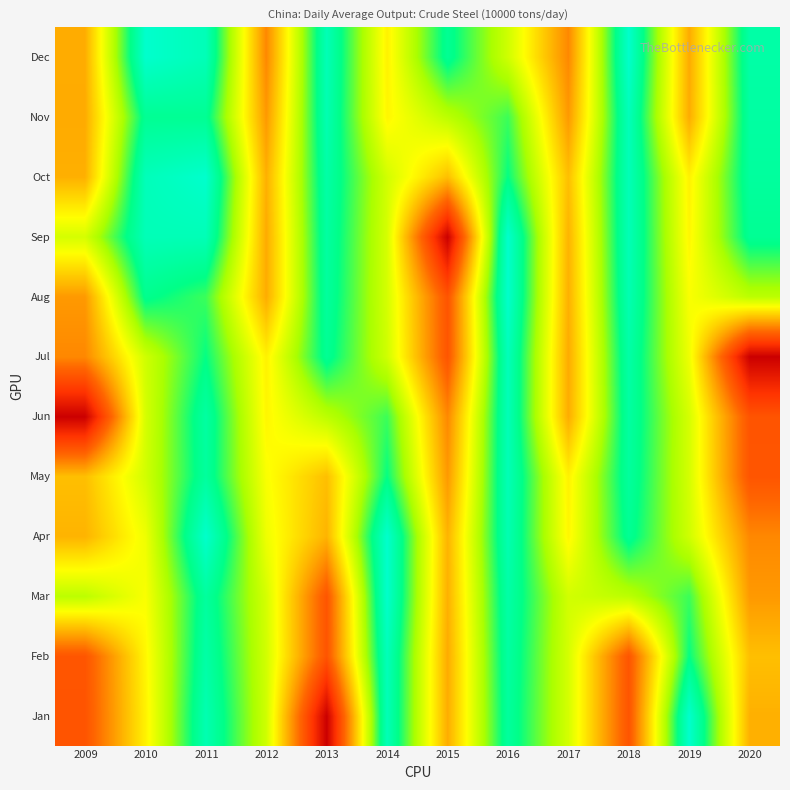

Reading left to right, extract all data points from this chart.

Jan: 2009=132.3	2010=147.4	2011=166.6	2012=152.4	2013=120.8	2014=167.2	2015=141.1	2016=164.6	2017=151.9	2018=132.3	2019=169.3	2020=141.4
Feb: 2009=132.5	2010=147.8	2011=165.5	2012=152.2	2013=132.3	2014=167.4	2015=140.9	2016=165.0	2017=151.9	2018=132.5	2019=162.2	2020=142.8
Mar: 2009=153.9	2010=148.9	2011=164.6	2012=151.9	2013=132.5	2014=169.2	2015=141.4	2016=165.5	2017=152.2	2018=153.9	2019=159.9	2020=139.3
Apr: 2009=141.7	2010=149.8	2011=169.2	2012=149.8	2013=141.7	2014=169.3	2015=141.7	2016=166.6	2017=147.8	2018=163.6	2019=152.4	2020=137.8
May: 2009=142.8	2010=152.2	2011=164.6	2012=148.9	2013=142.8	2014=162.2	2015=139.3	2016=167.1	2017=147.4	2018=164.6	2019=151.9	2020=132.5
Jun: 2009=120.8	2010=151.9	2011=165.0	2012=147.8	2013=153.9	2014=159.9	2015=137.8	2016=167.2	2017=141.1	2018=165.0	2019=151.9	2020=132.3
Jul: 2009=137.8	2010=152.4	2011=162.2	2012=147.4	2013=163.6	2014=152.4	2015=132.5	2016=167.4	2017=140.9	2018=165.5	2019=149.8	2020=120.8
Aug: 2009=139.3	2010=163.0	2011=159.9	2012=141.1	2013=164.6	2014=151.9	2015=132.3	2016=169.2	2017=141.4	2018=166.6	2019=148.9	2020=153.9
Sep: 2009=151.9	2010=167.2	2011=167.1	2012=140.9	2013=165.0	2014=151.9	2015=120.8	2016=169.3	2017=141.7	2018=167.1	2019=147.8	2020=163.6
Oct: 2009=141.4	2010=167.4	2011=169.3	2012=141.4	2013=165.5	2014=152.2	2015=142.8	2016=162.2	2017=142.8	2018=167.2	2019=147.4	2020=164.6
Nov: 2009=140.9	2010=163.6	2011=163.6	2012=139.3	2013=166.6	2014=147.8	2015=153.9	2016=159.9	2017=139.3	2018=167.4	2019=141.1	2020=165.0
Dec: 2009=141.1	2010=169.3	2011=167.2	2012=137.8	2013=167.1	2014=147.4	2015=163.6	2016=152.4	2017=137.8	2018=169.2	2019=140.9	2020=165.5